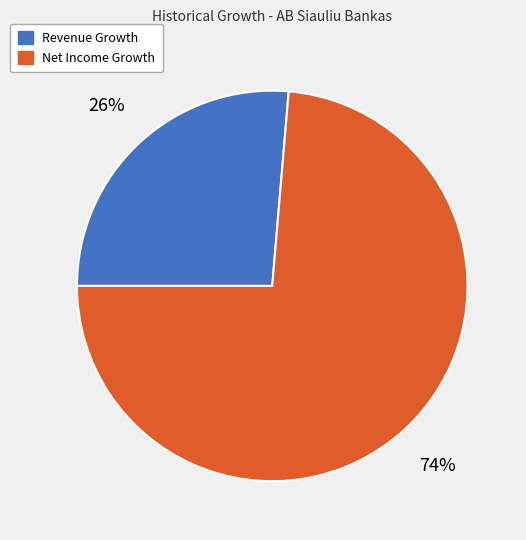

How many slices are in this pie chart?

2